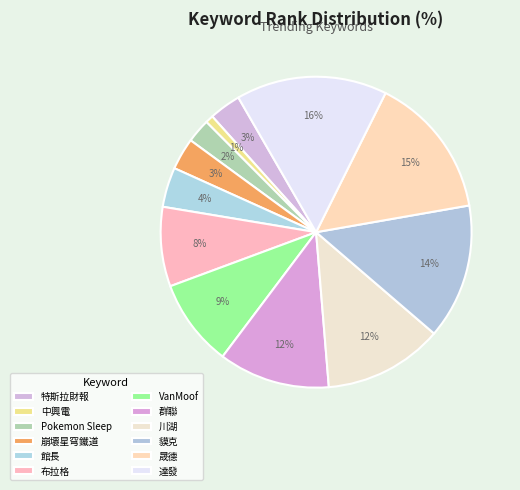

To the nearest percent, what portion does 崩壞星穹鐵道 represent?

3%